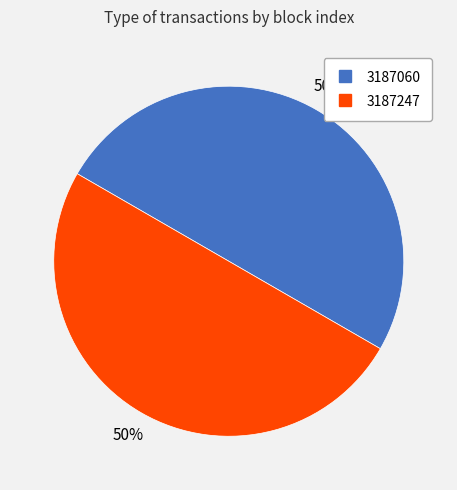

Approximately how many times larger is the value at 3187060 compared to 3187247?

1.0